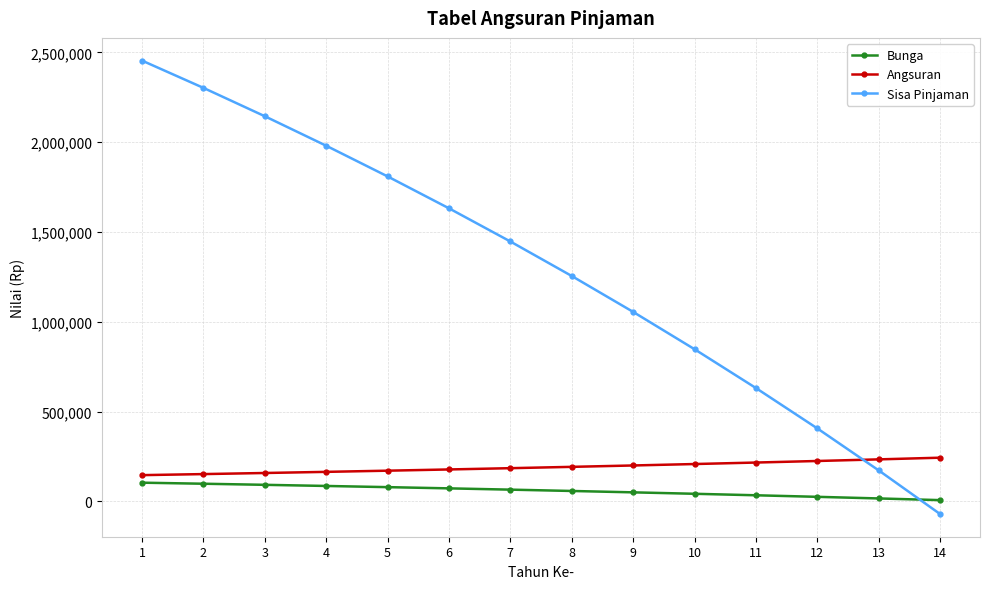

Which label corresponds to the smallest value in the chart?

14